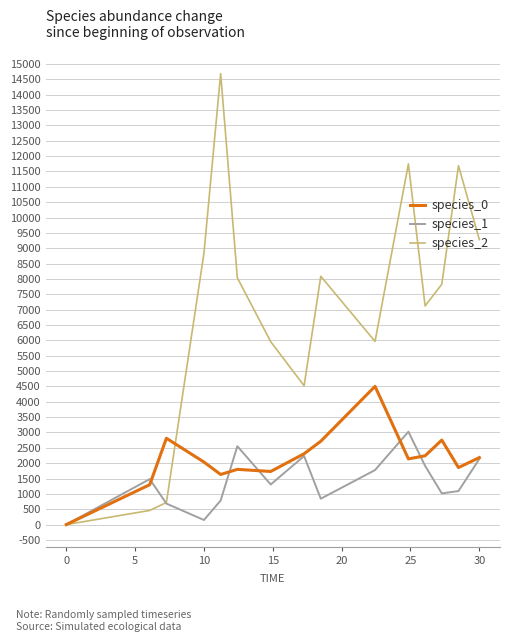

Which series has the widest spread of values?

species_2